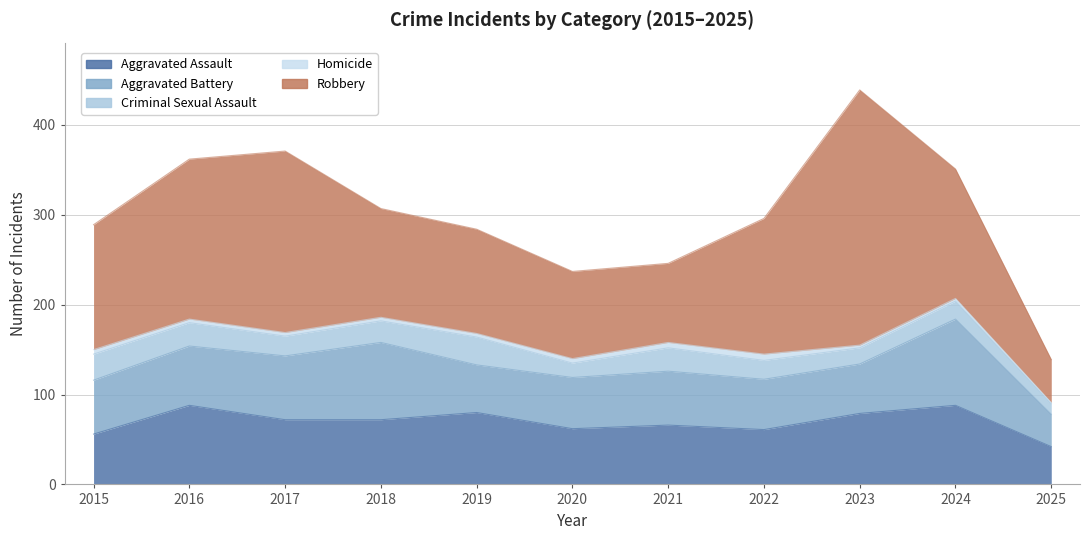

What are all the series names shown in the legend?

Aggravated Assault, Aggravated Battery, Criminal Sexual Assault, Homicide, Robbery